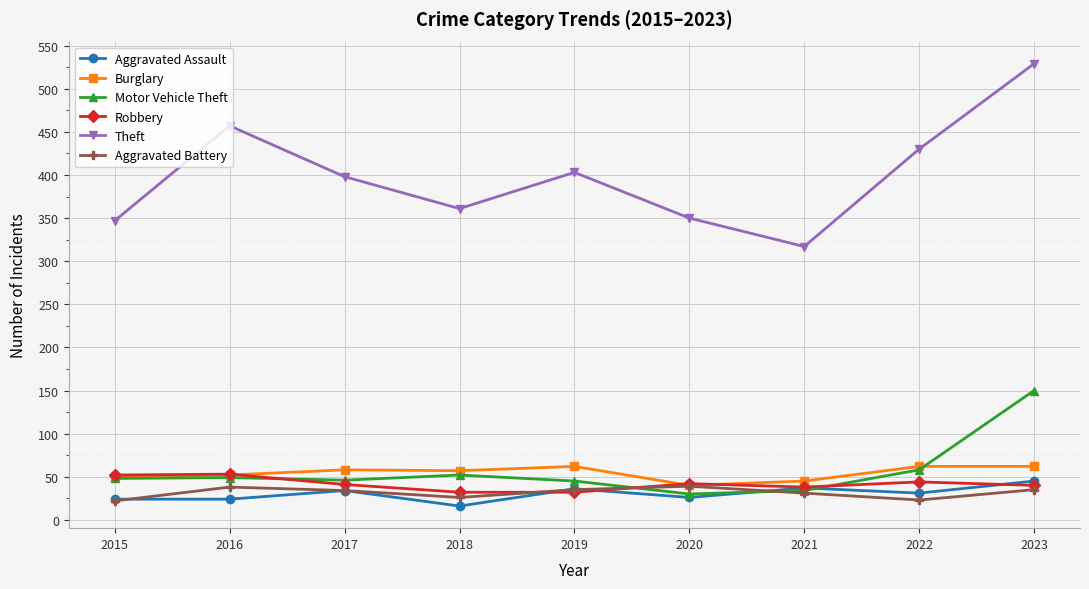

The value of Aggravated Assault at 2016 is 24. True or false?

True